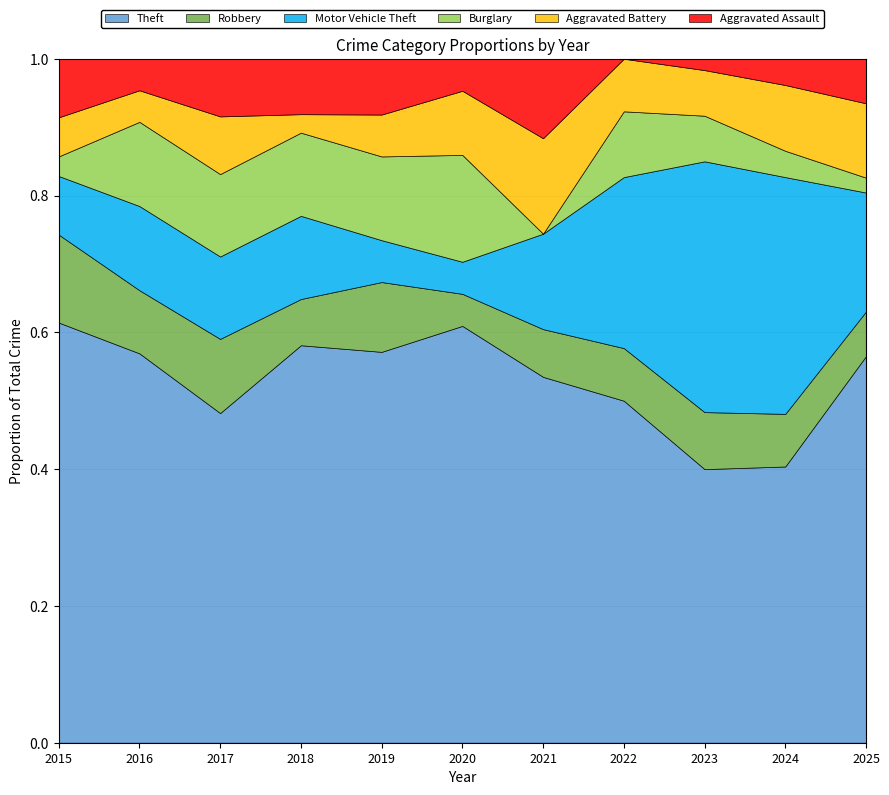

At which label does Robbery first exceed 5?

2015